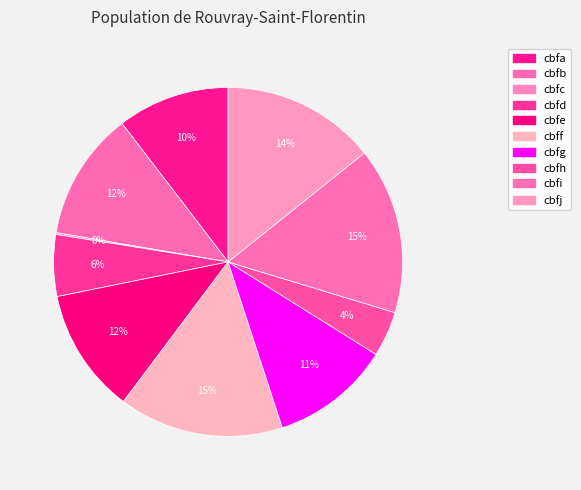

Is there any slice that represents more than half of the pie?

No